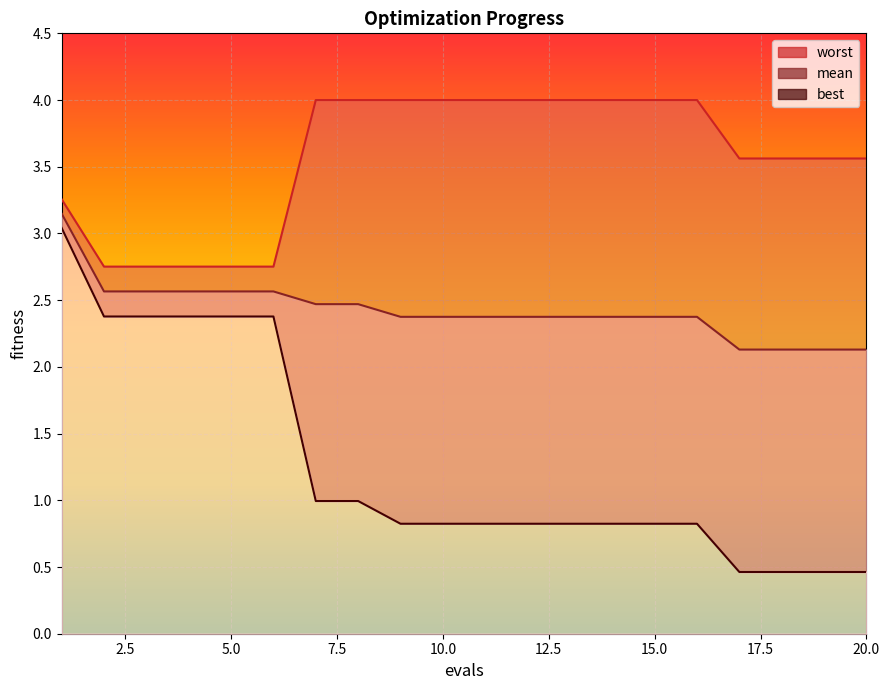

True or false: worst and best cross at least once.

False